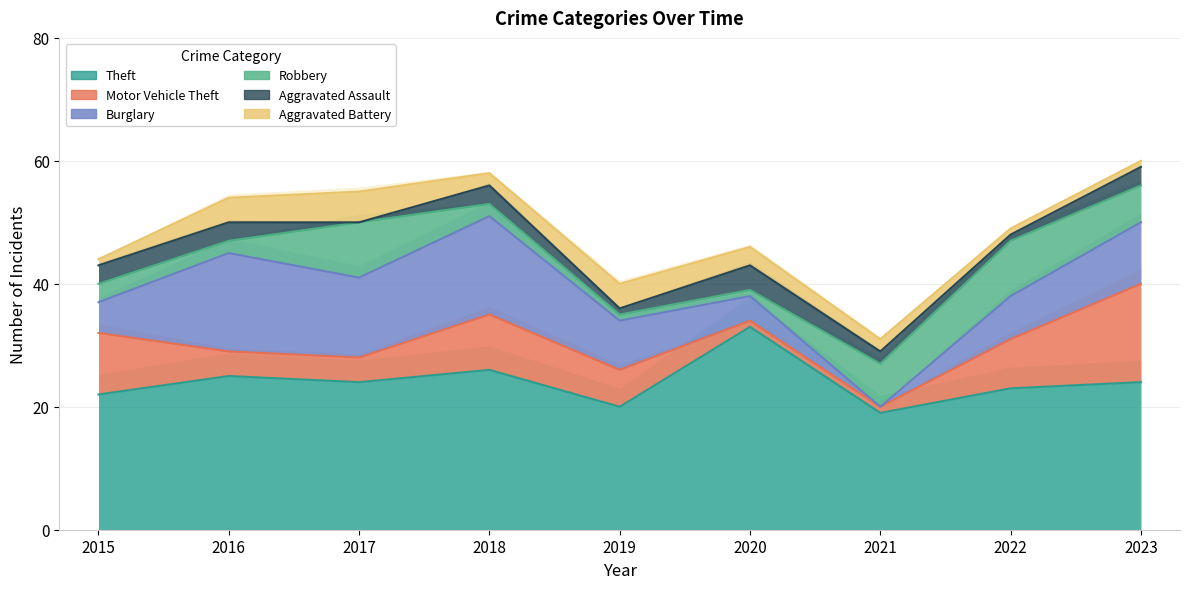

How many lines are shown in the chart?

6